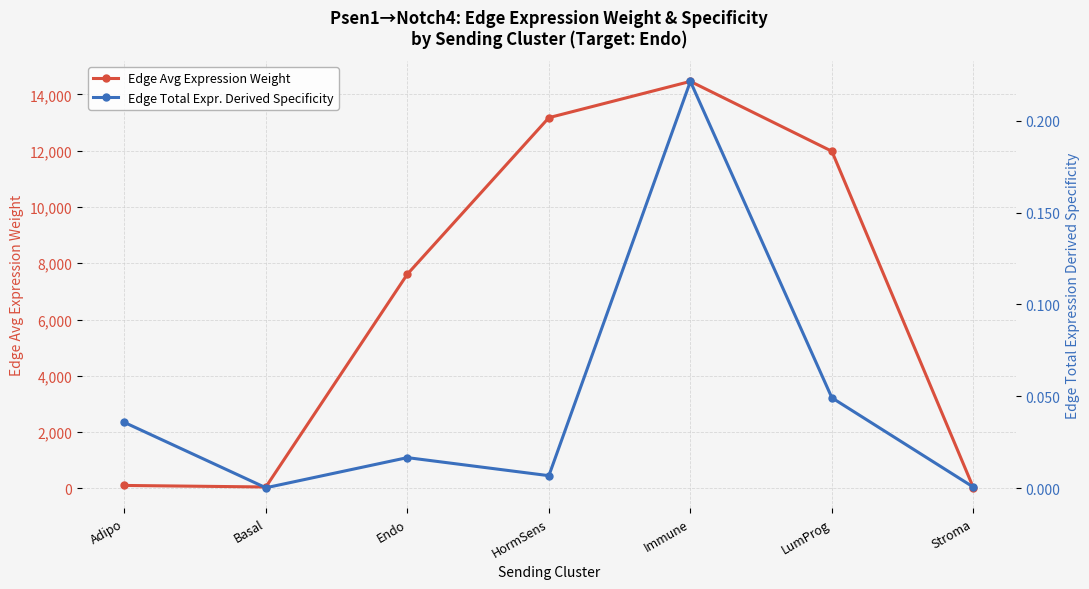

Which category has the highest value in the Edge Total Expr. Derived Specificity series?

Immune